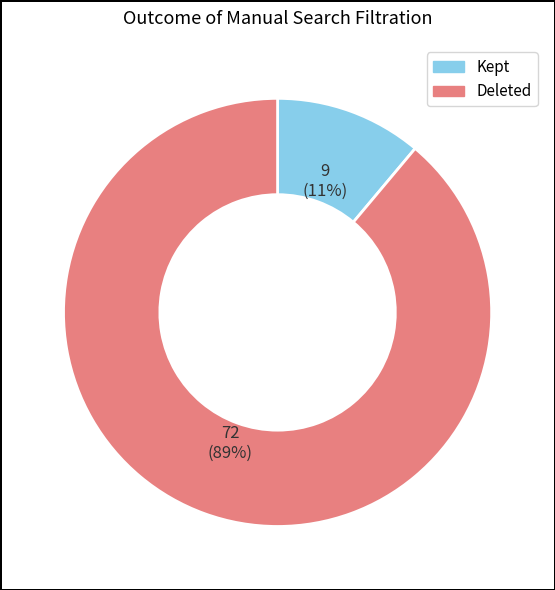

Rank the categories by value from lowest to highest.

Kept, Deleted